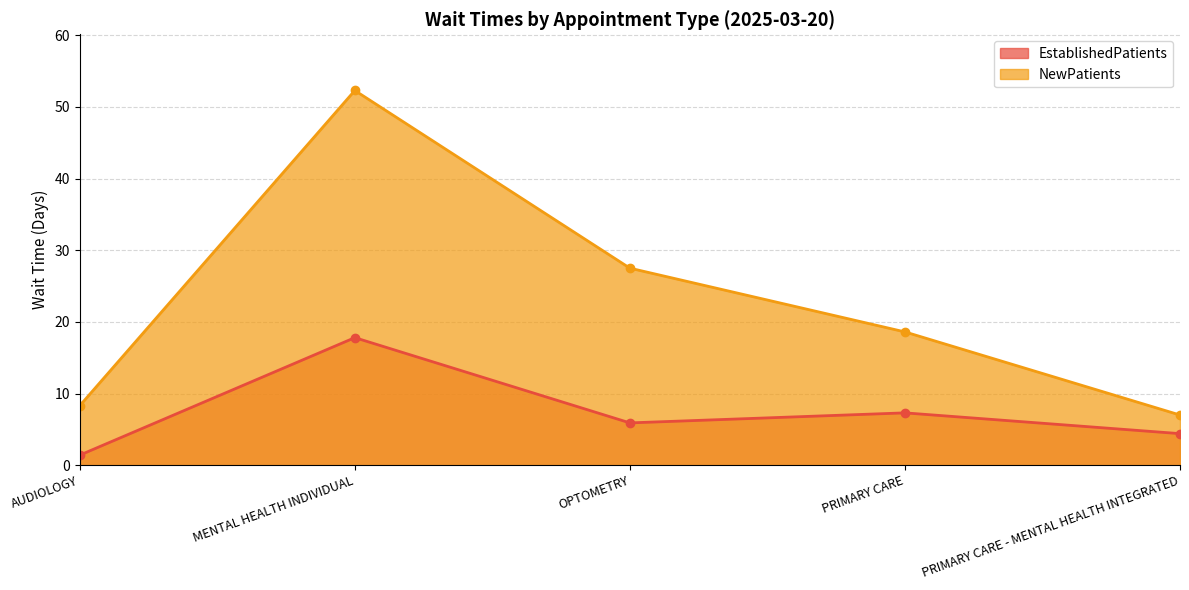

Is it true that EstablishedPatients equals 1.4 at AUDIOLOGY?

True